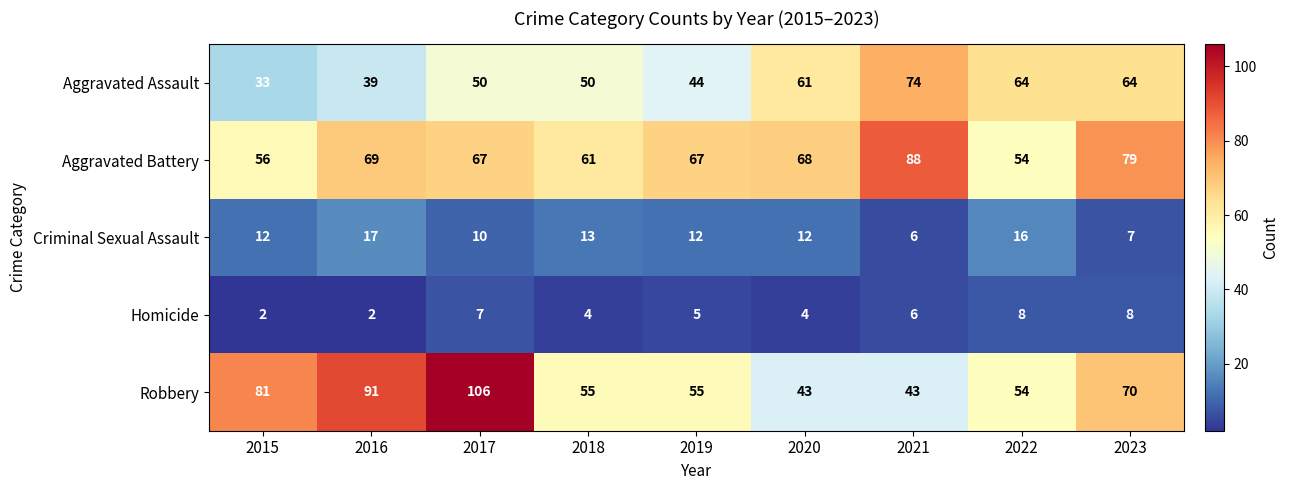

What is the spread (max minus min) of values at 2018?

57